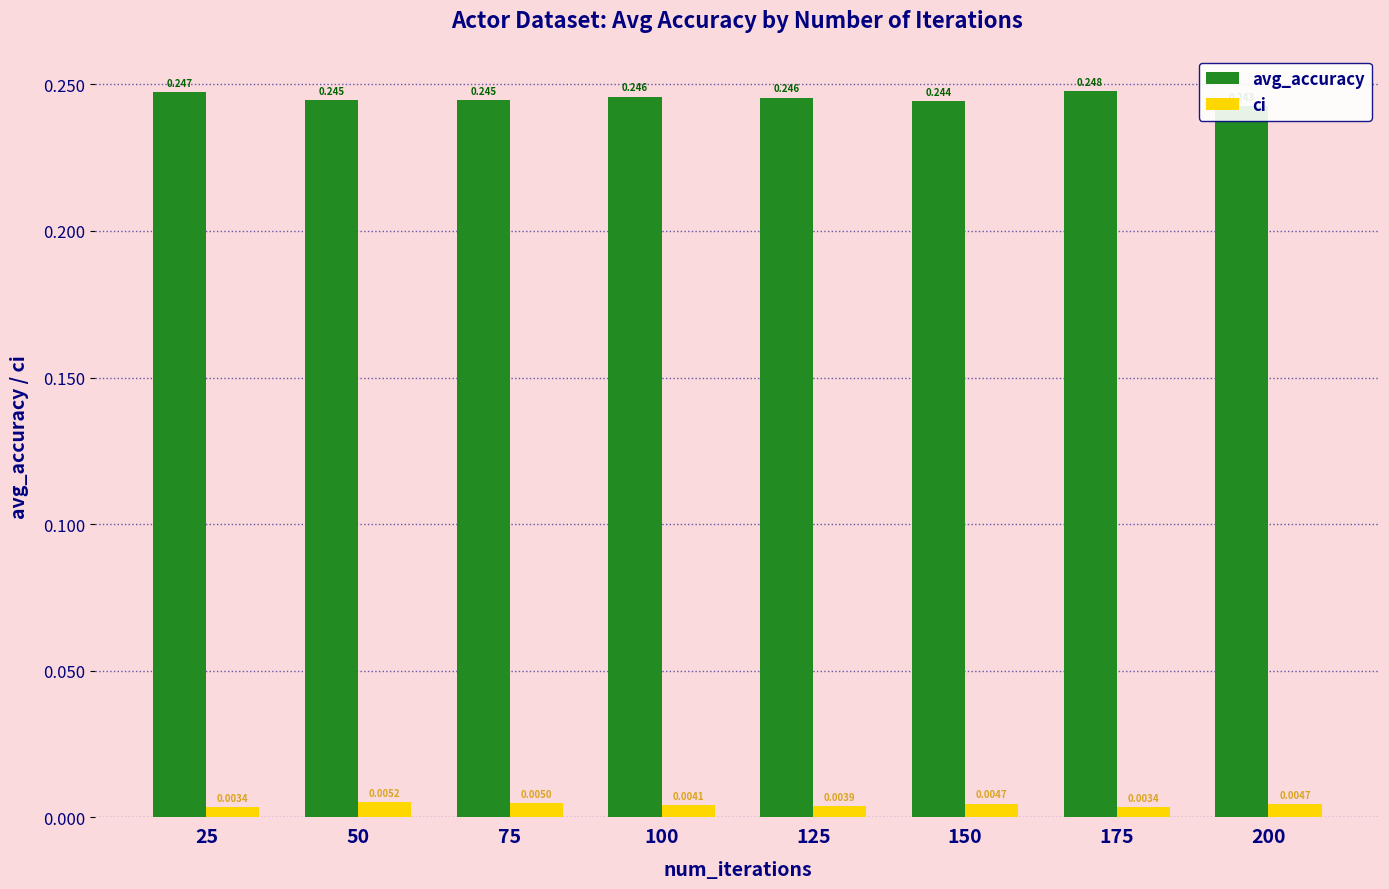

How many series are shown in this chart?

2